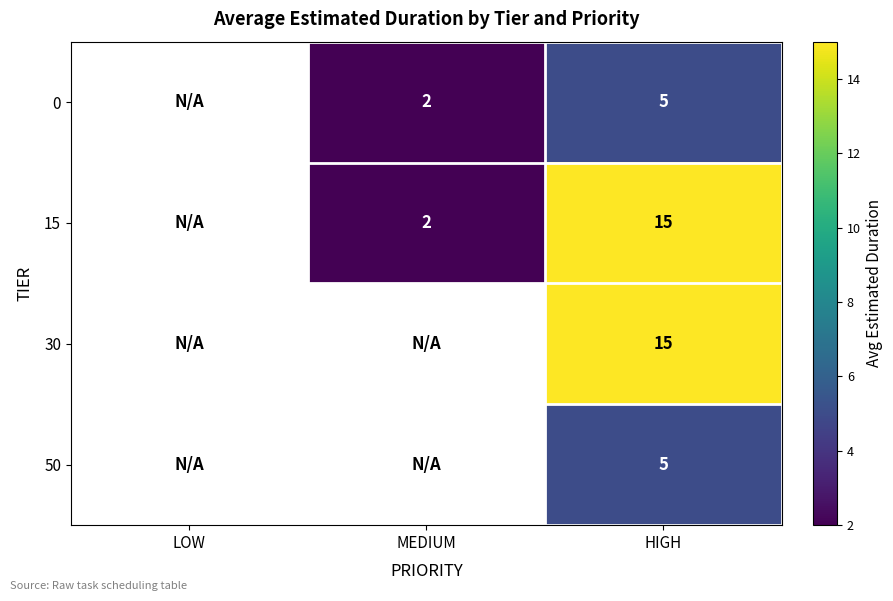

Is it true that 15 equals 15 at HIGH?

True